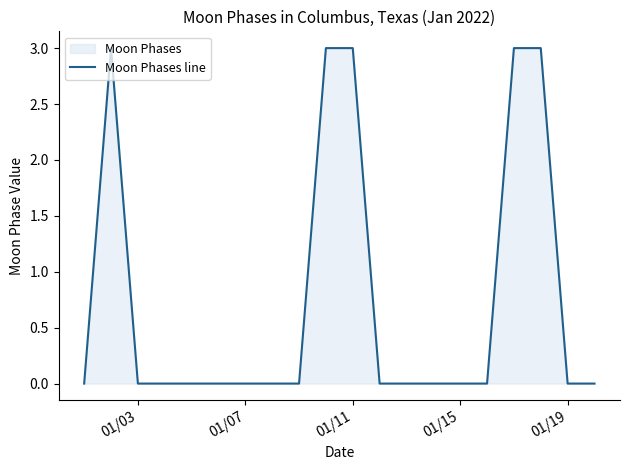

What is the difference between the maximum and minimum values?

3